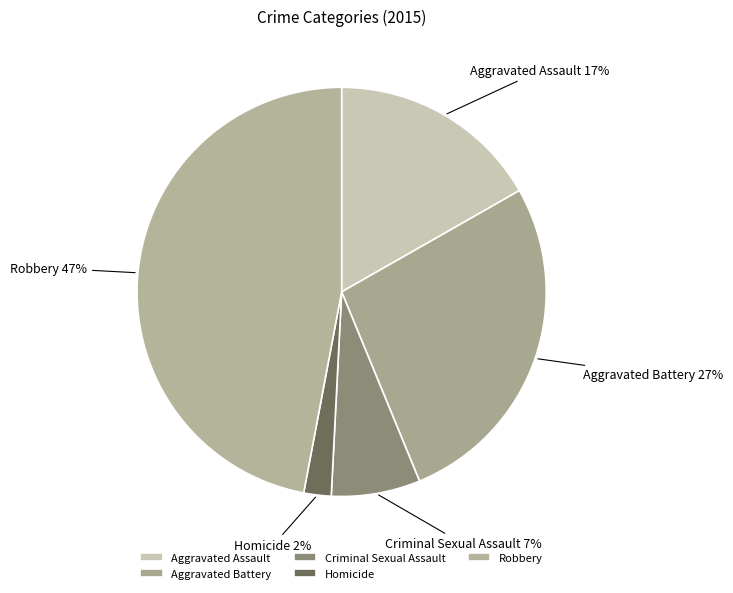

Which category has the smallest portion of the pie?

Homicide